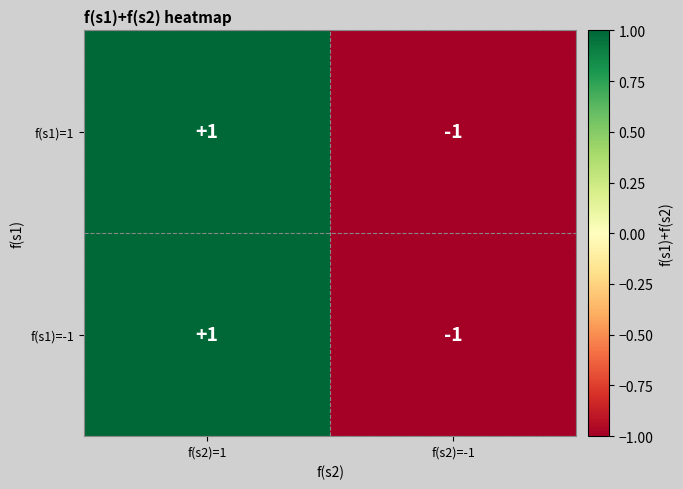

Rank the categories by f(s1)=-1 value from lowest to highest.

f(s2)=-1, f(s2)=1